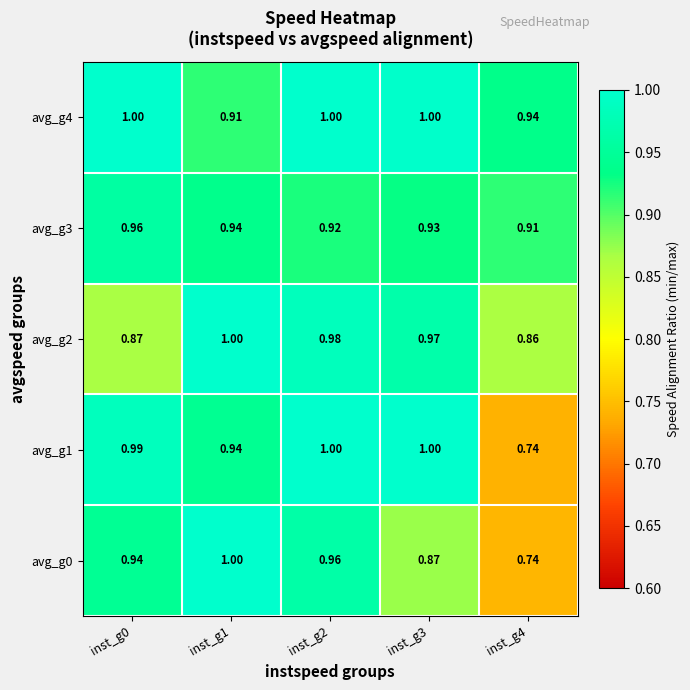

Is the value of avg_g2 at inst_g3 greater than the value of avg_g0 at inst_g3?

Yes